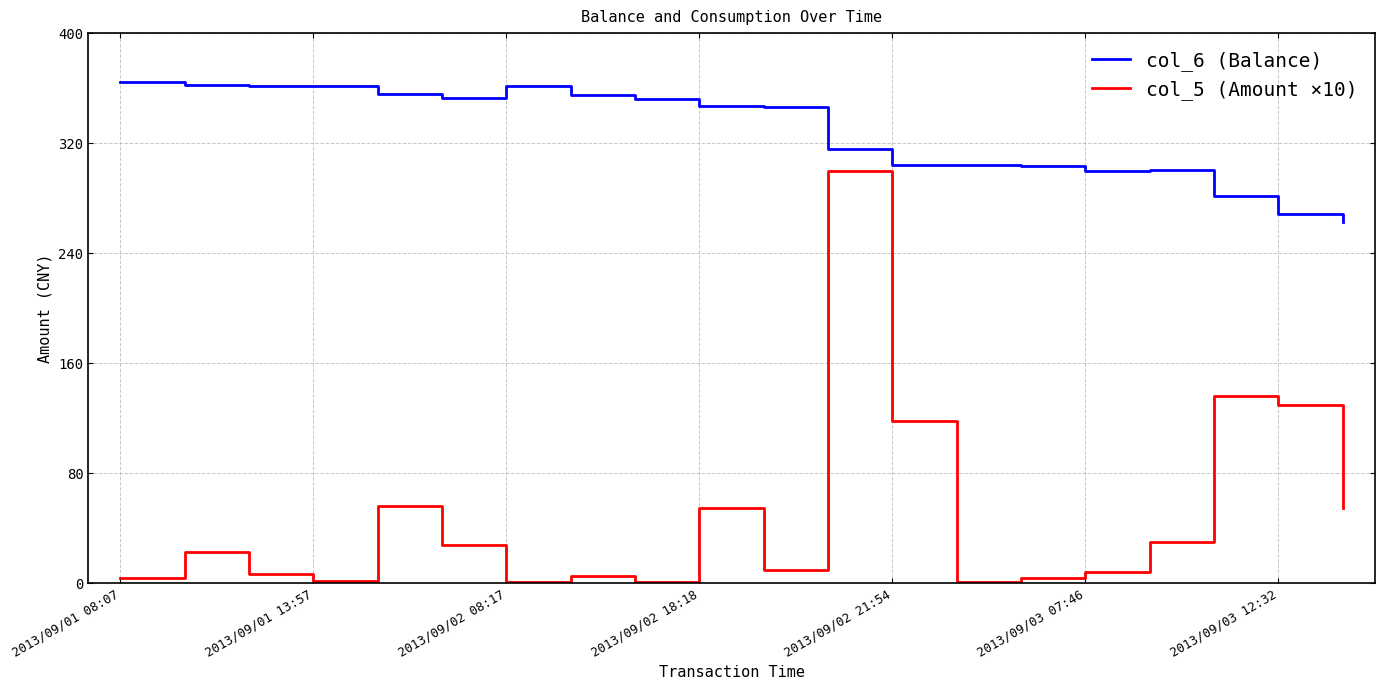

What is the lowest value of the col_6 (Balance) series?

262.7